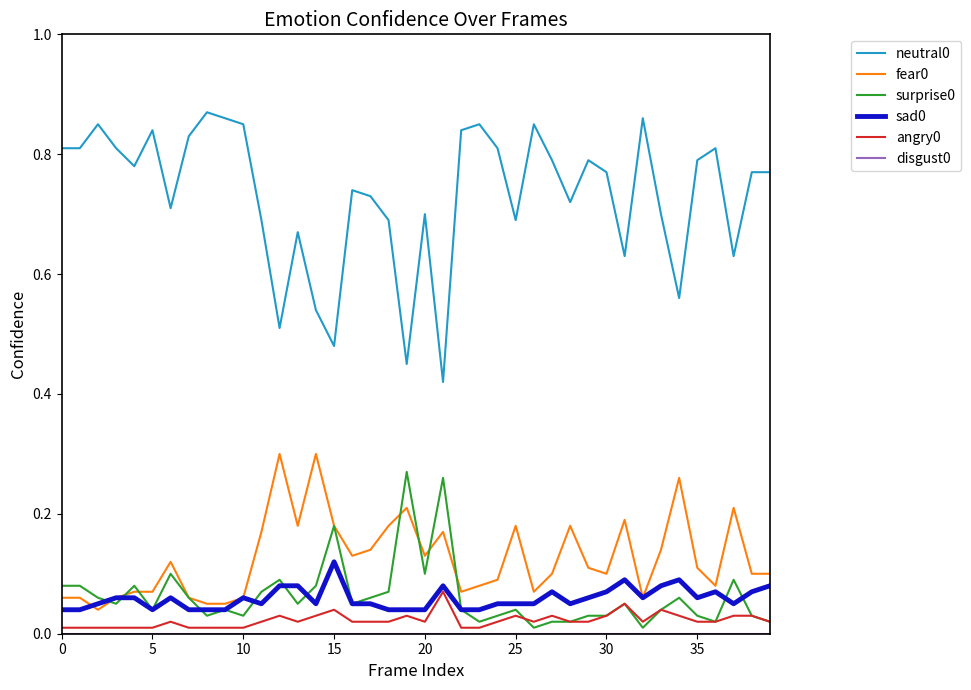

How many lines are shown in the chart?

6